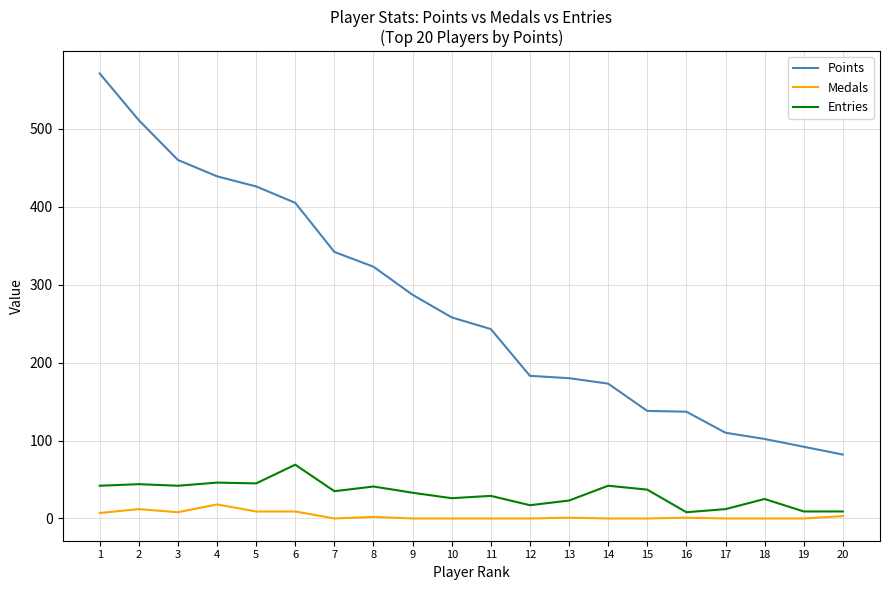

List the series in order of their peak value, lowest first.

Medals, Entries, Points